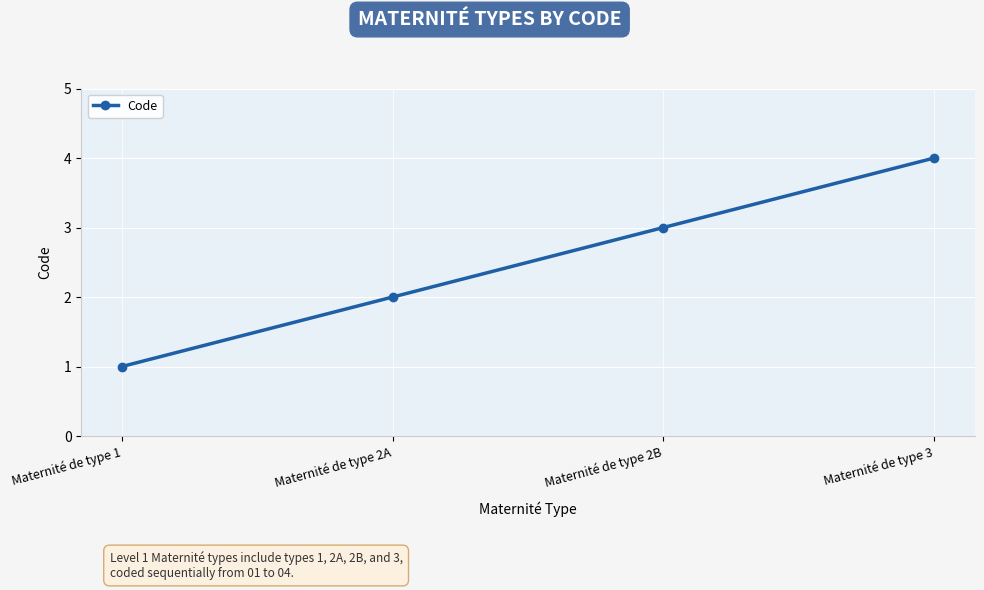

Is it true that the value at Maternité de type 2B is 2?

False